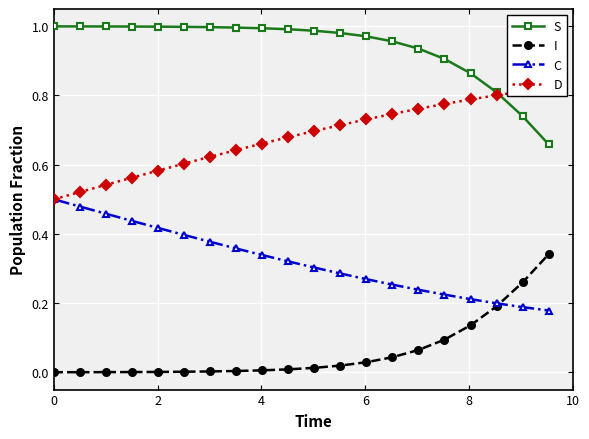

True or false: D and C intersect in this chart.

False